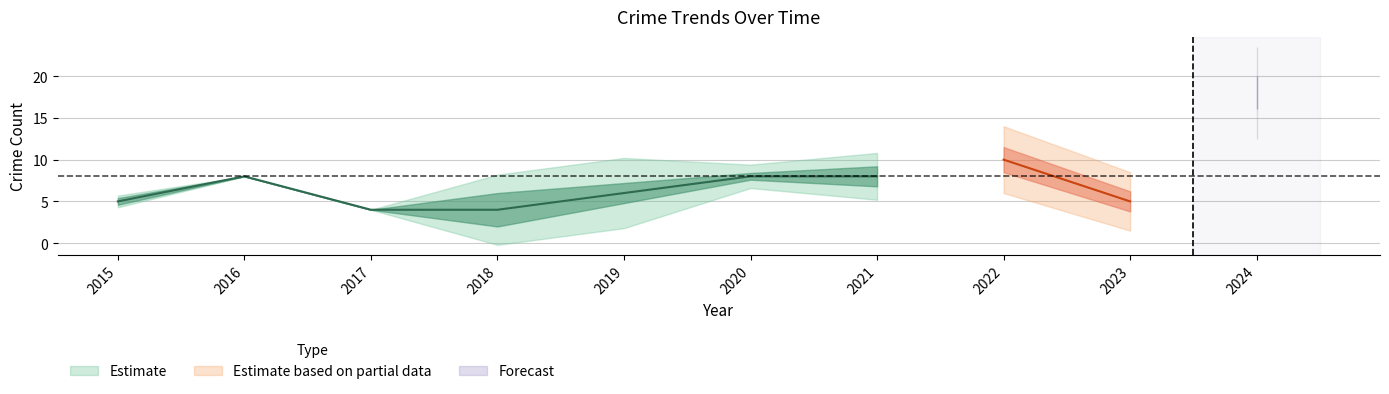

At which category does Robbery reach its first local peak?

2016